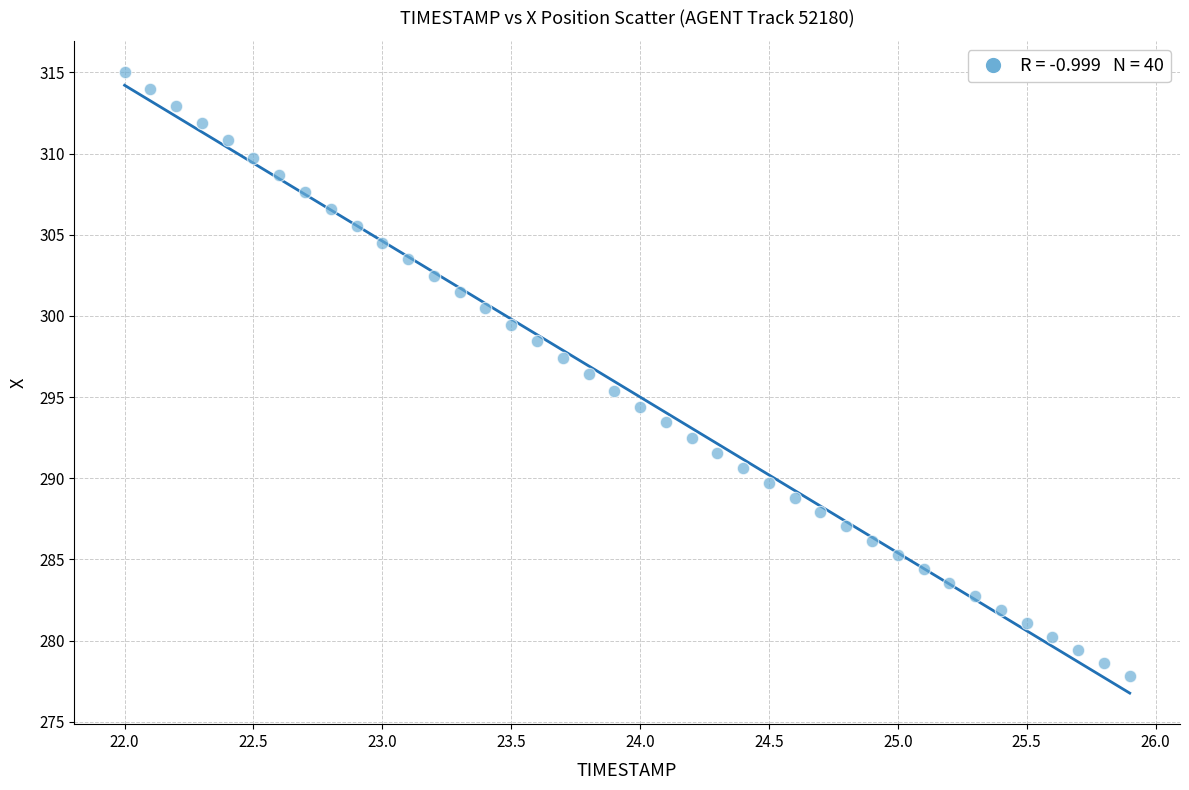

What is the range of X values (max minus min)?

3.9